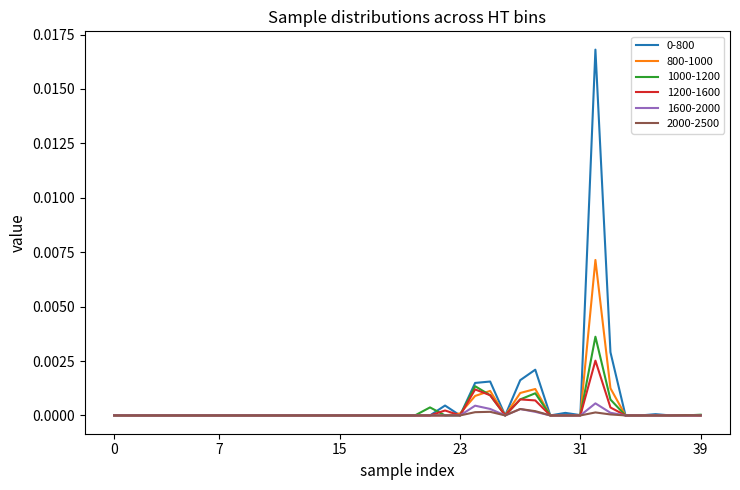

How many lines are shown in the chart?

6